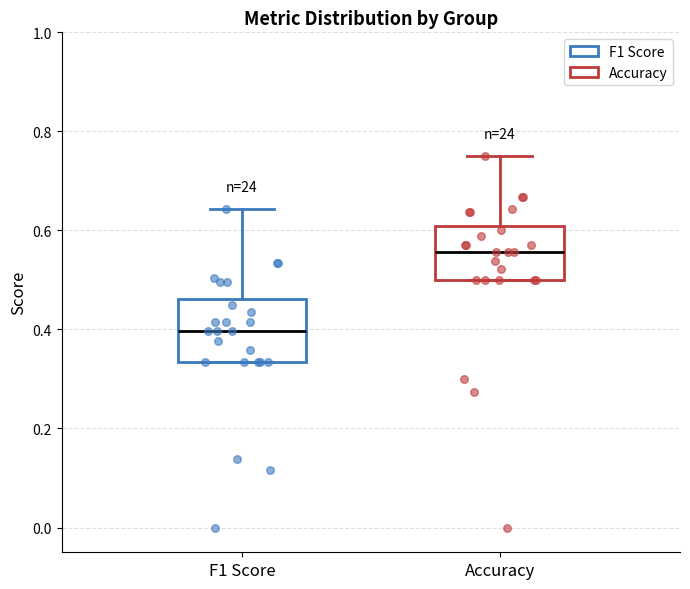

Which box has the highest median line?

Accuracy